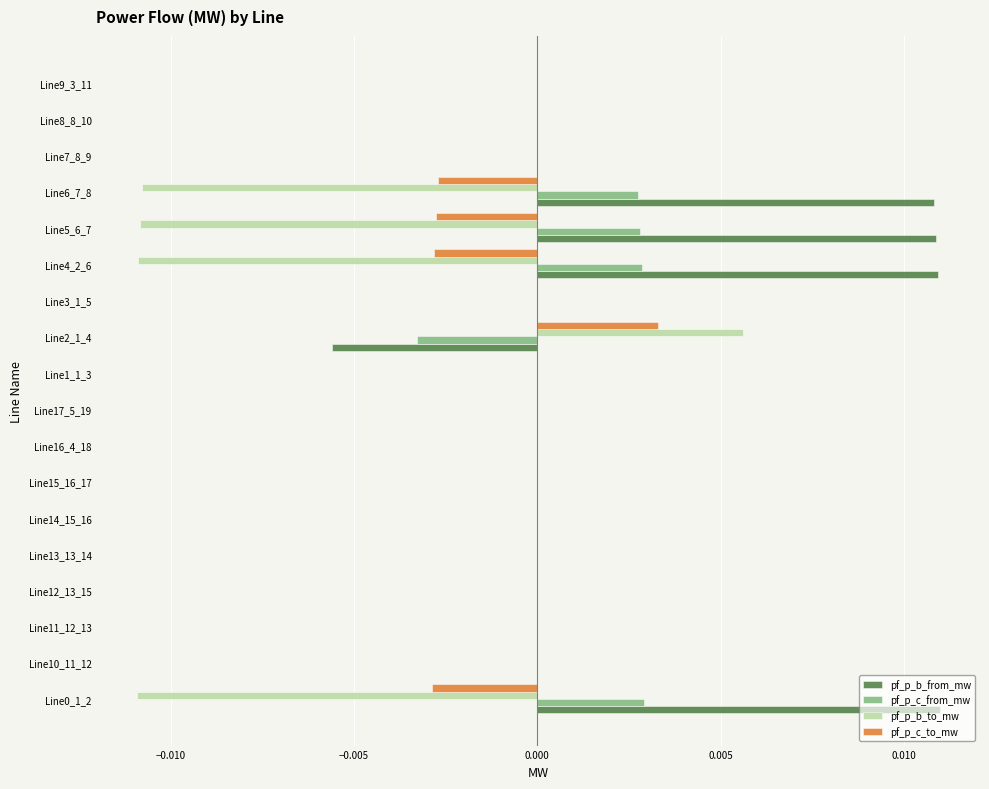

Is it true that pf_p_c_to_mw equals 0.0 at Line11_12_13?

True